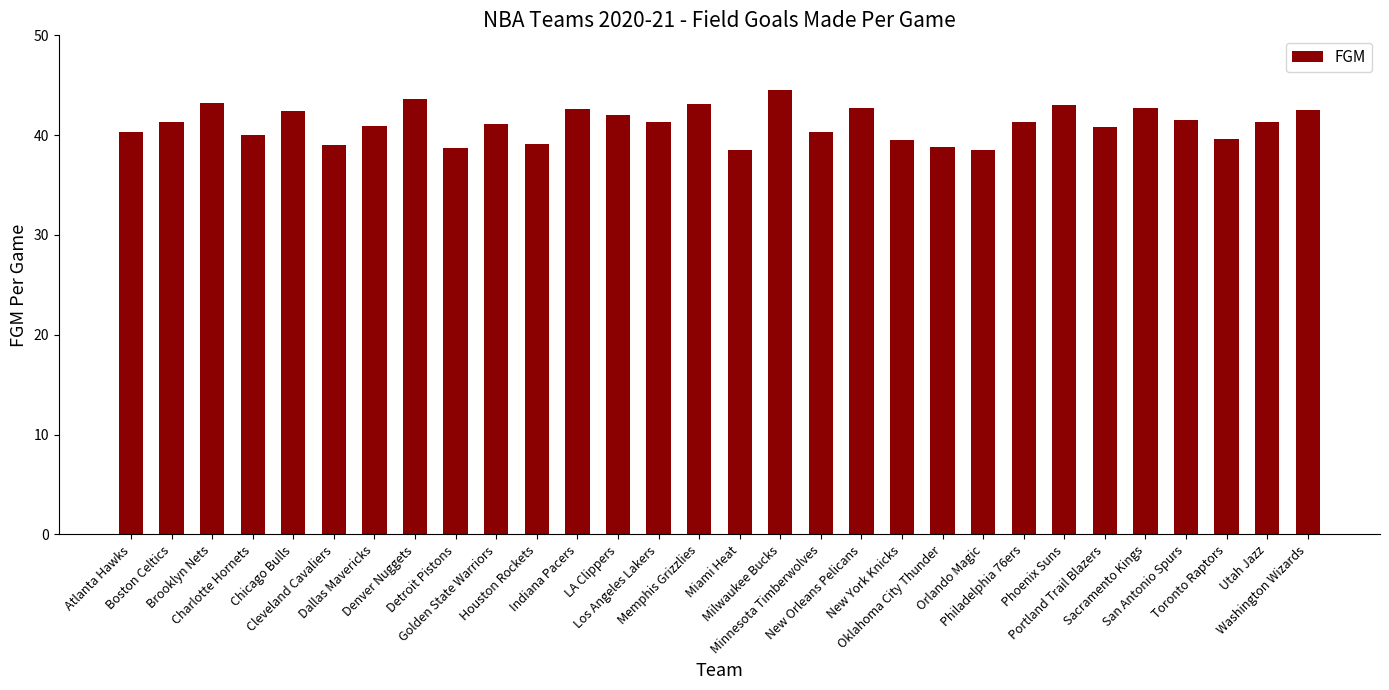

What is the difference between the second highest and minimum values?

5.1